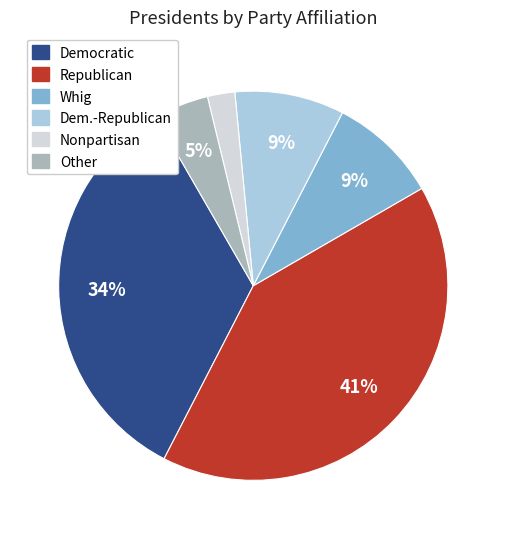

Is there a majority slice in this chart?

No